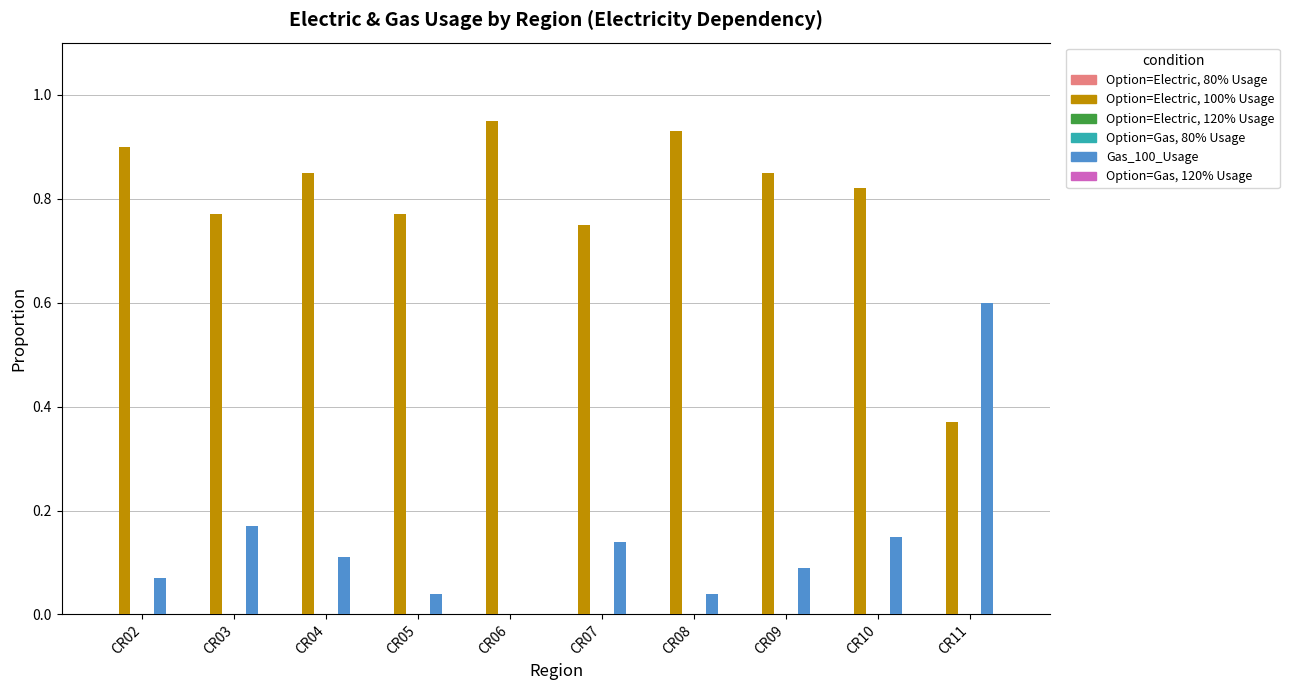

Which series has the largest range (max minus min)?

Gas_100_Usage